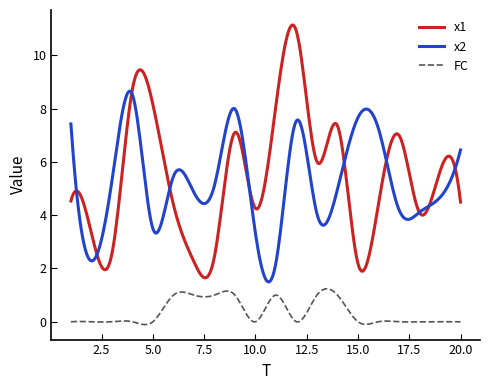

True or false: FC and x1 intersect in this chart.

False